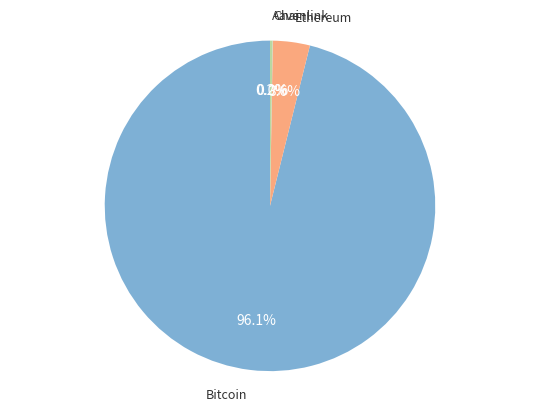

Is there any slice that represents more than half of the pie?

Yes